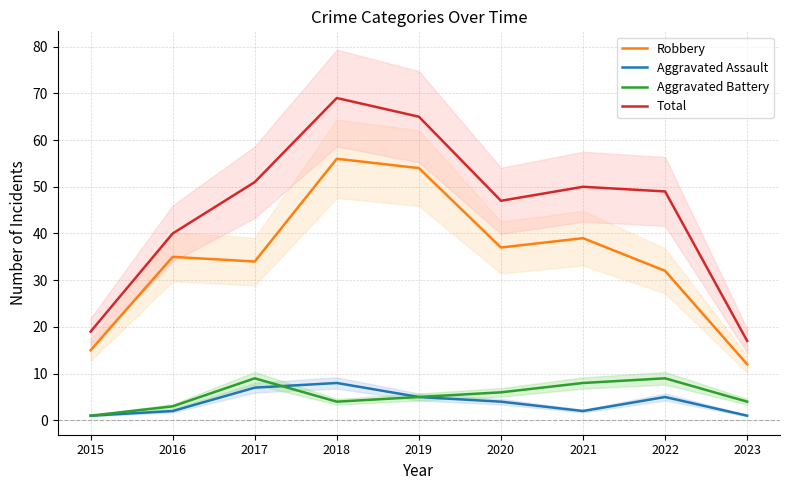

Which series changed the most between 2022 and 2023?

Total